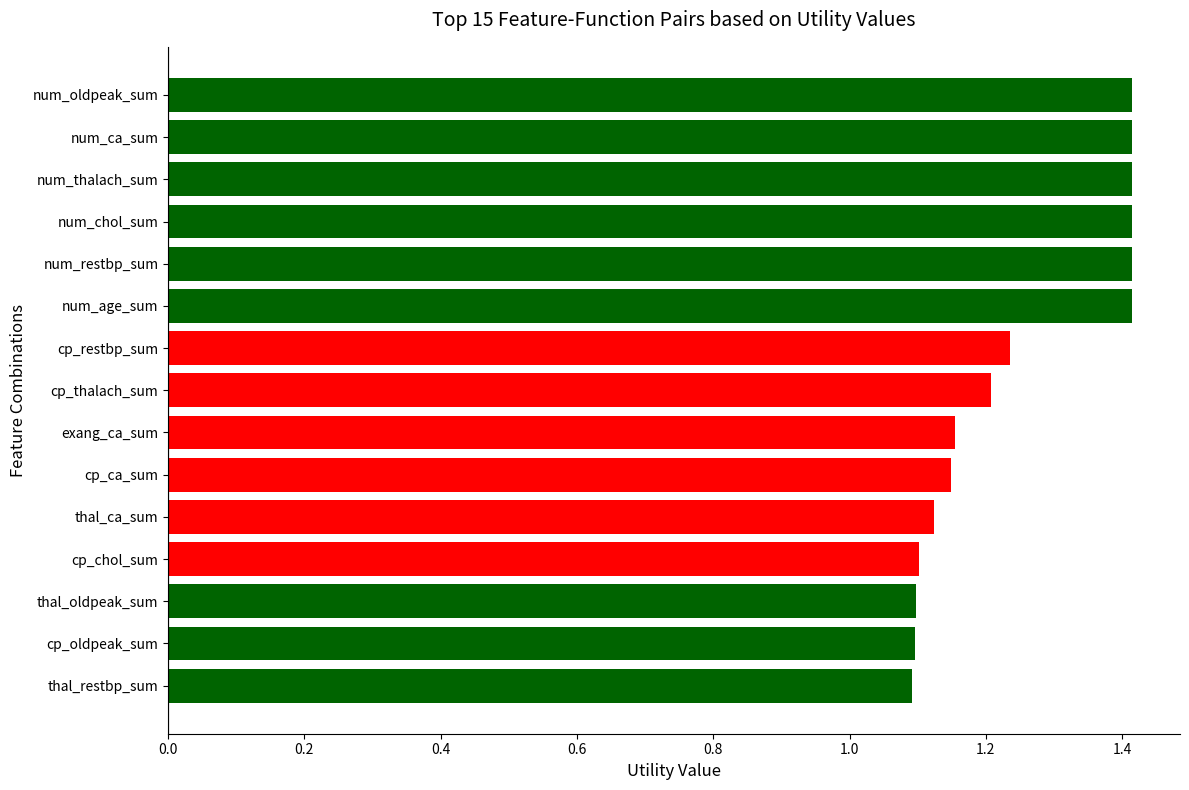

Is it true that the value at thal_ca_sum is 0.5?

False